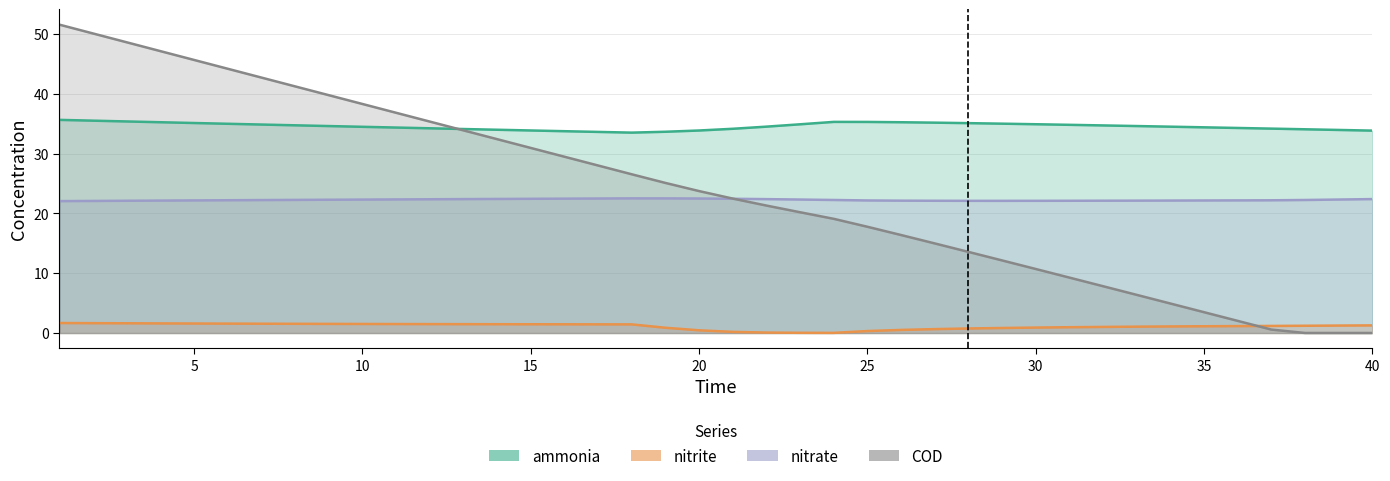

What is the total value across all series at 5?

104.5